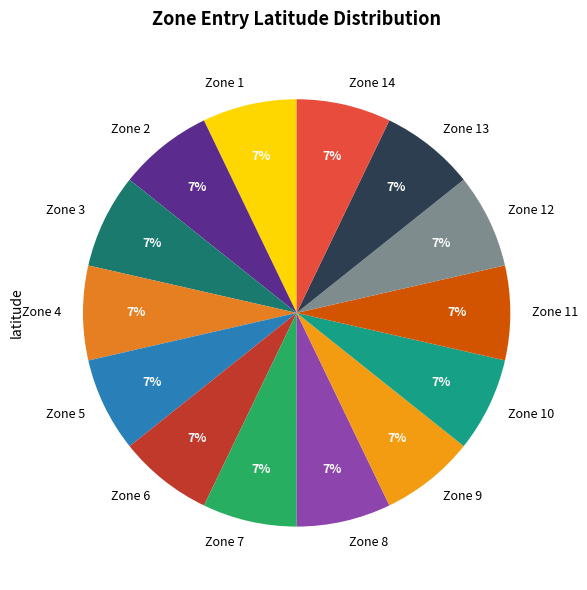

What percentage is the Zone 11 slice, to the nearest percent?

7%